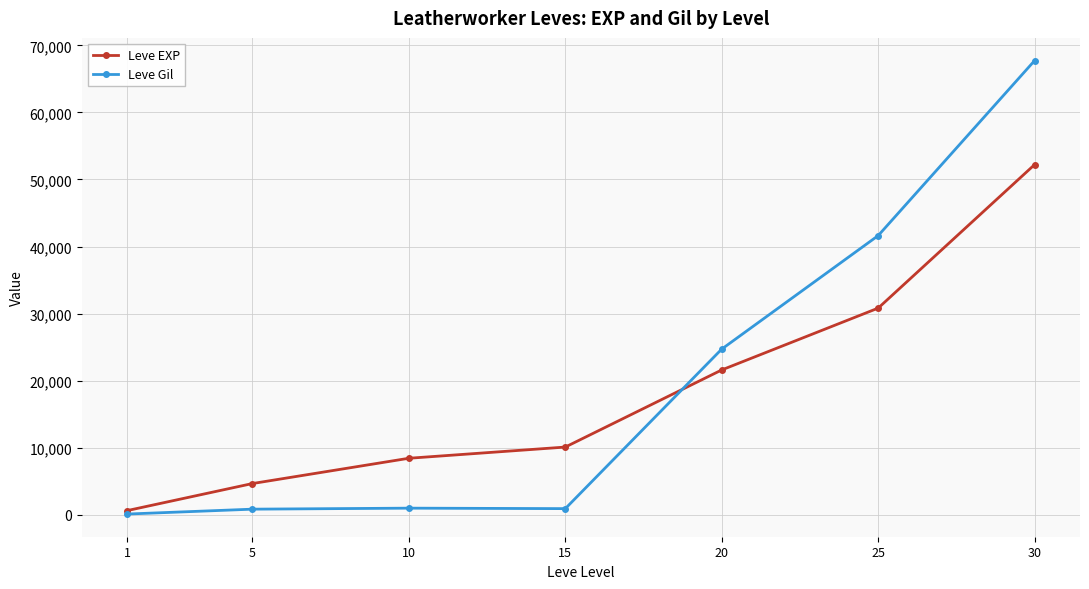

How many data points does each series have?

7